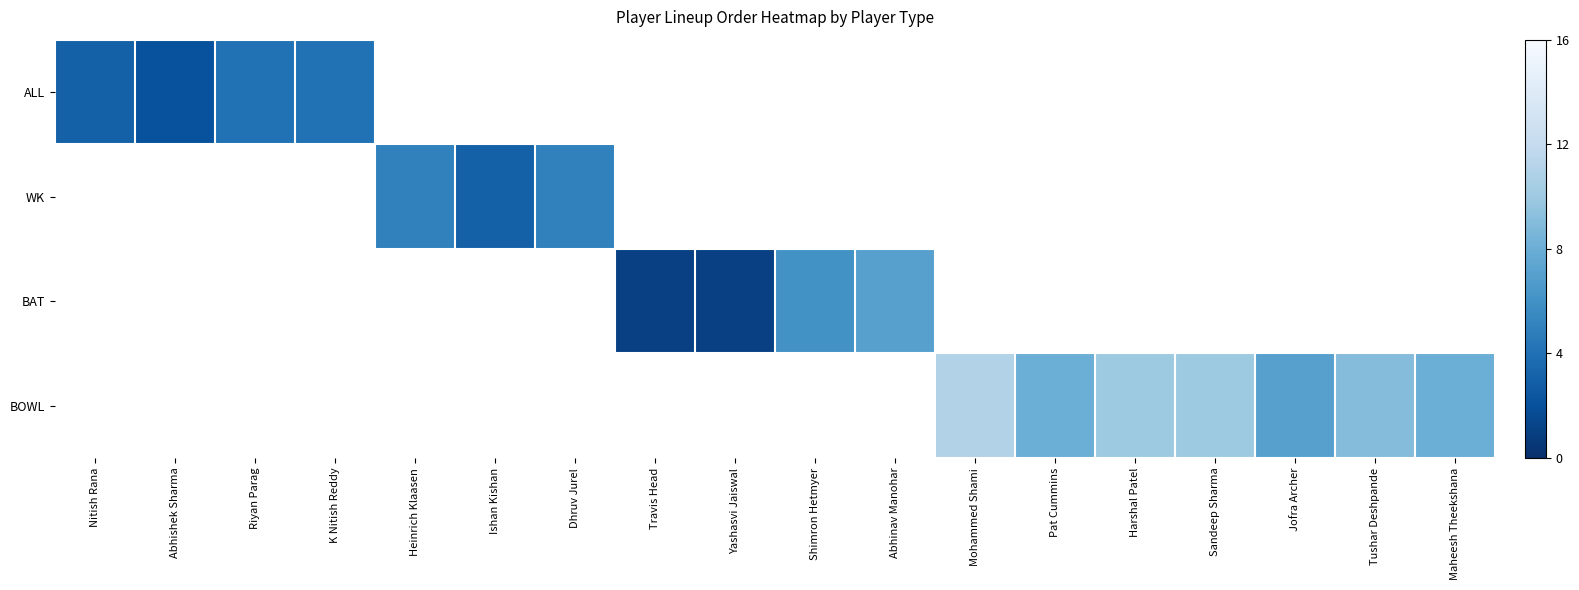

Which label corresponds to the smallest value in the chart?

Travis Head